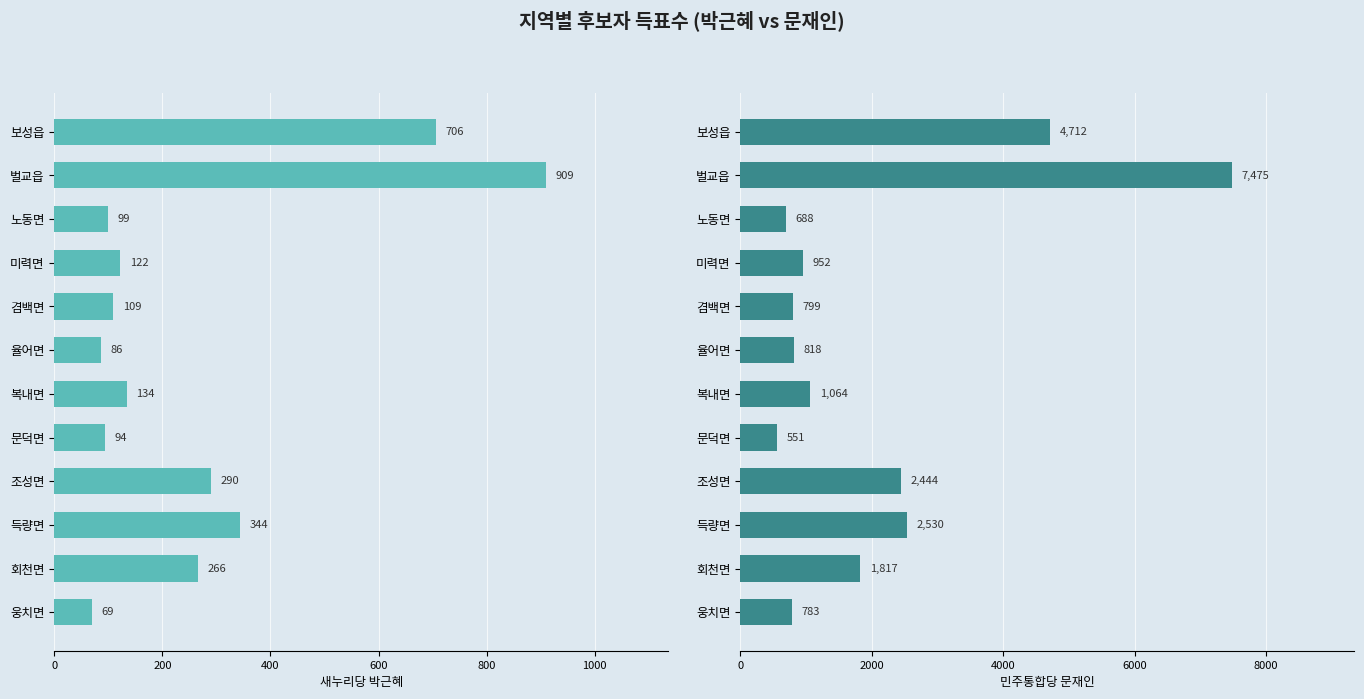

Are the bars grouped side by side (vs. stacked)?

Yes